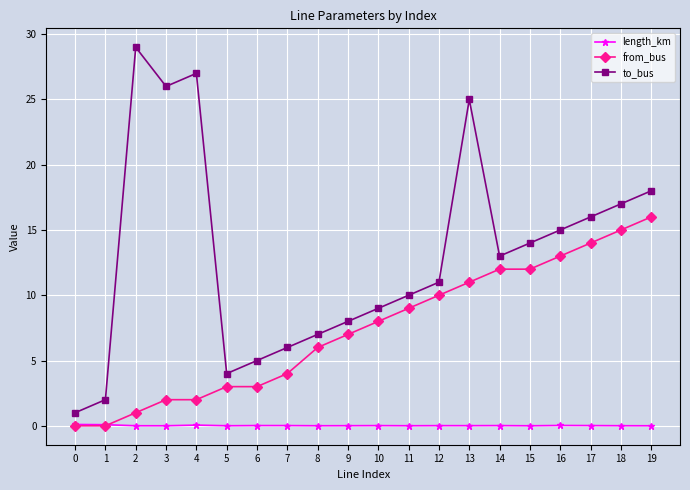

At which category is the sum across all series the highest?

13